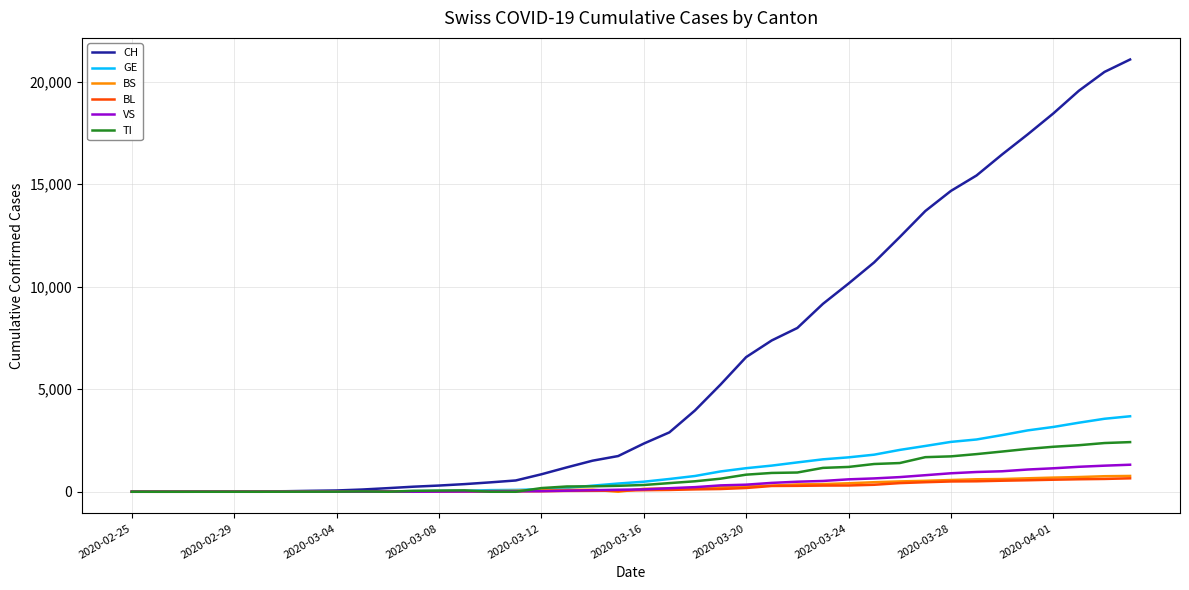

Which series has the largest total across all categories?

CH